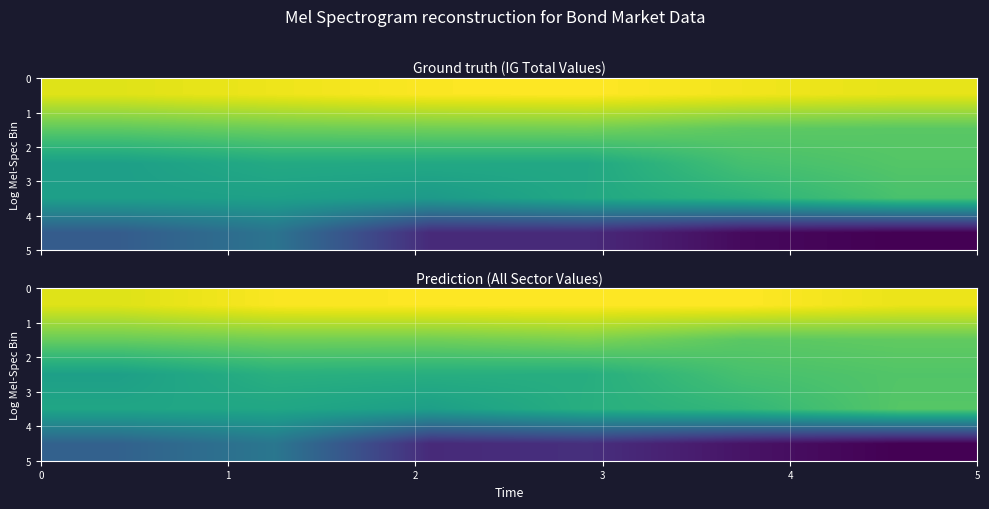

What is the difference between the highest and lowest values at 5?

1.0